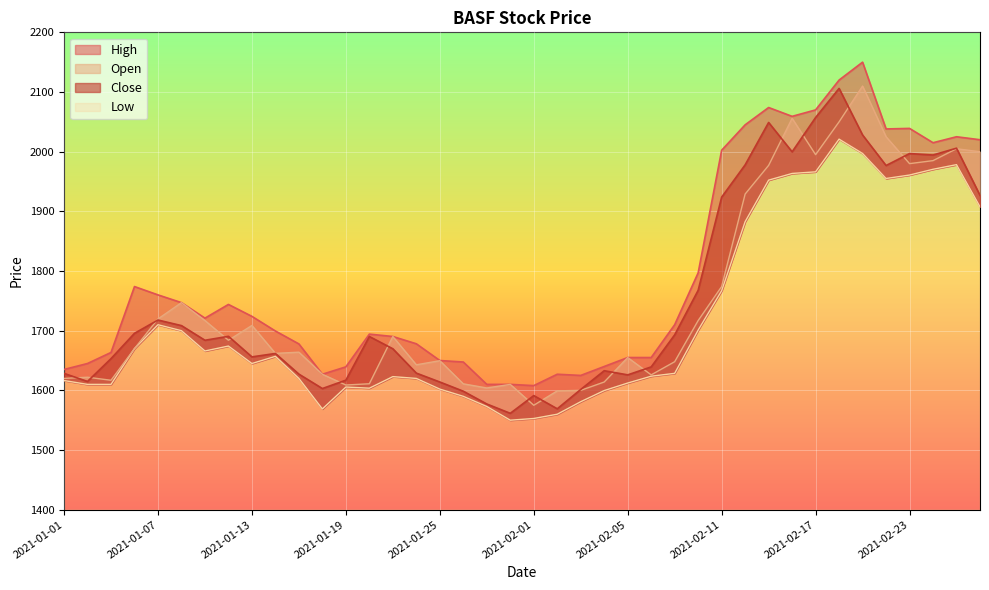

At which label does High reach its minimum?

2021-02-01